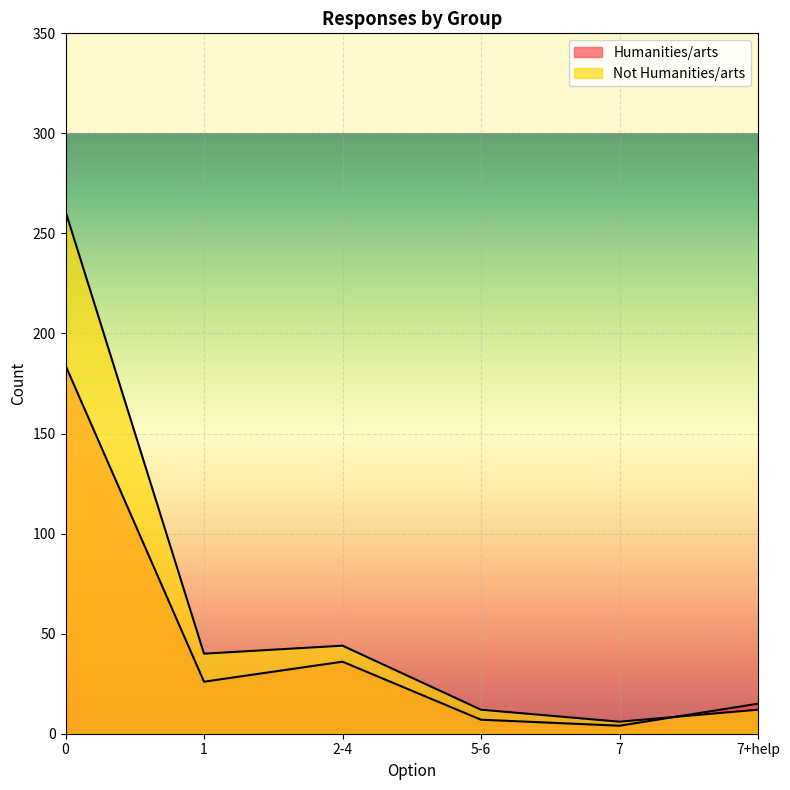

The value of Not Humanities/arts at 1 is 63. True or false?

False